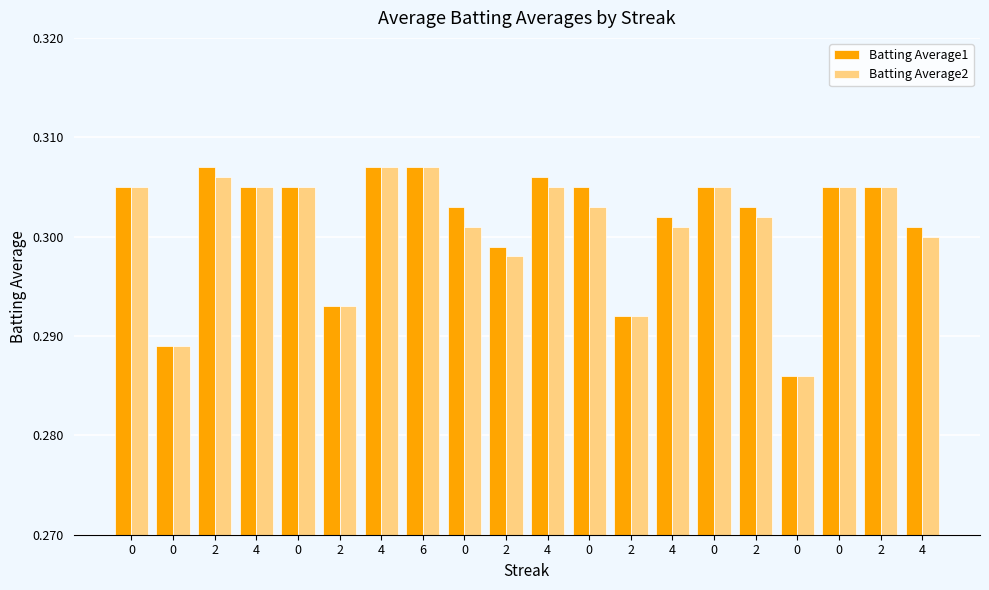

How many series are shown in this chart?

2